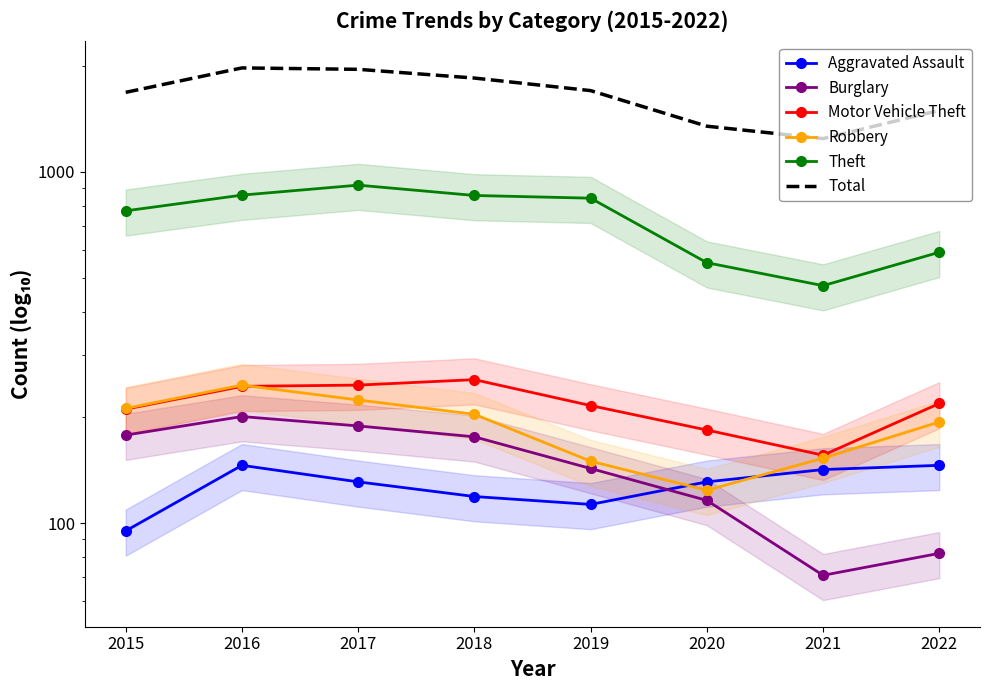

What is the maximum value shown in the chart?

1975